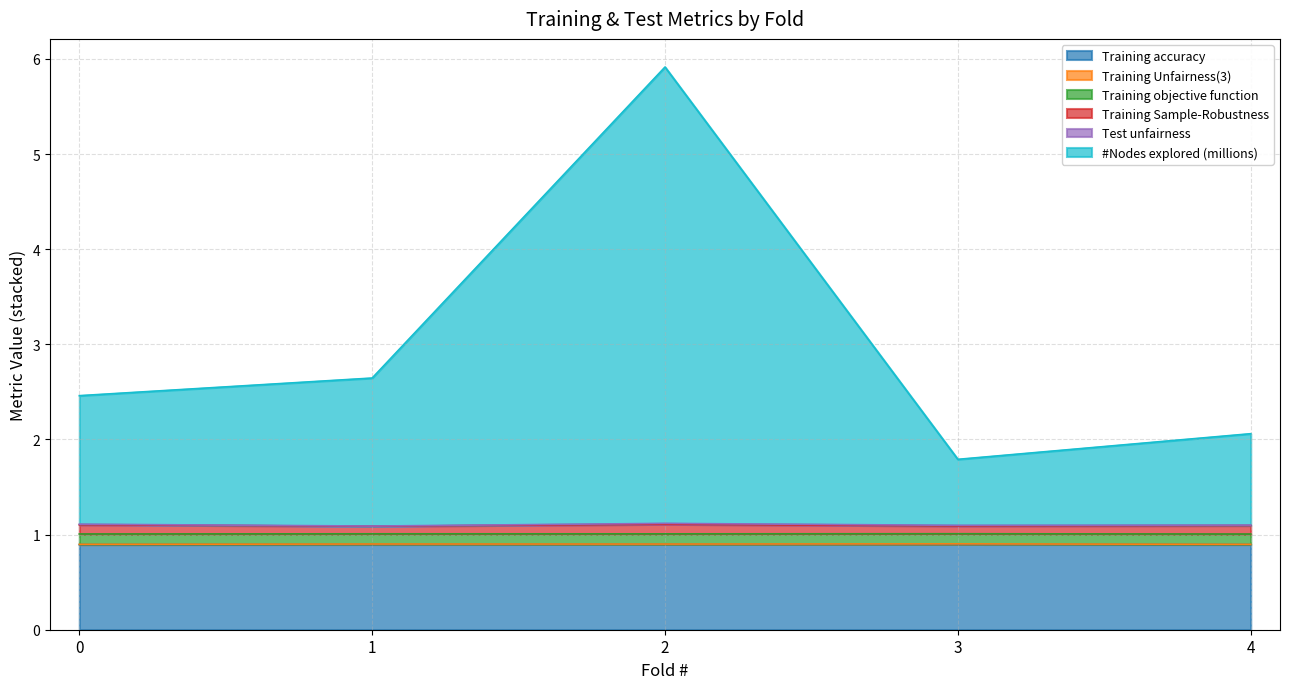

True or false: #Nodes explored (millions) and Training accuracy cross at least once.

False